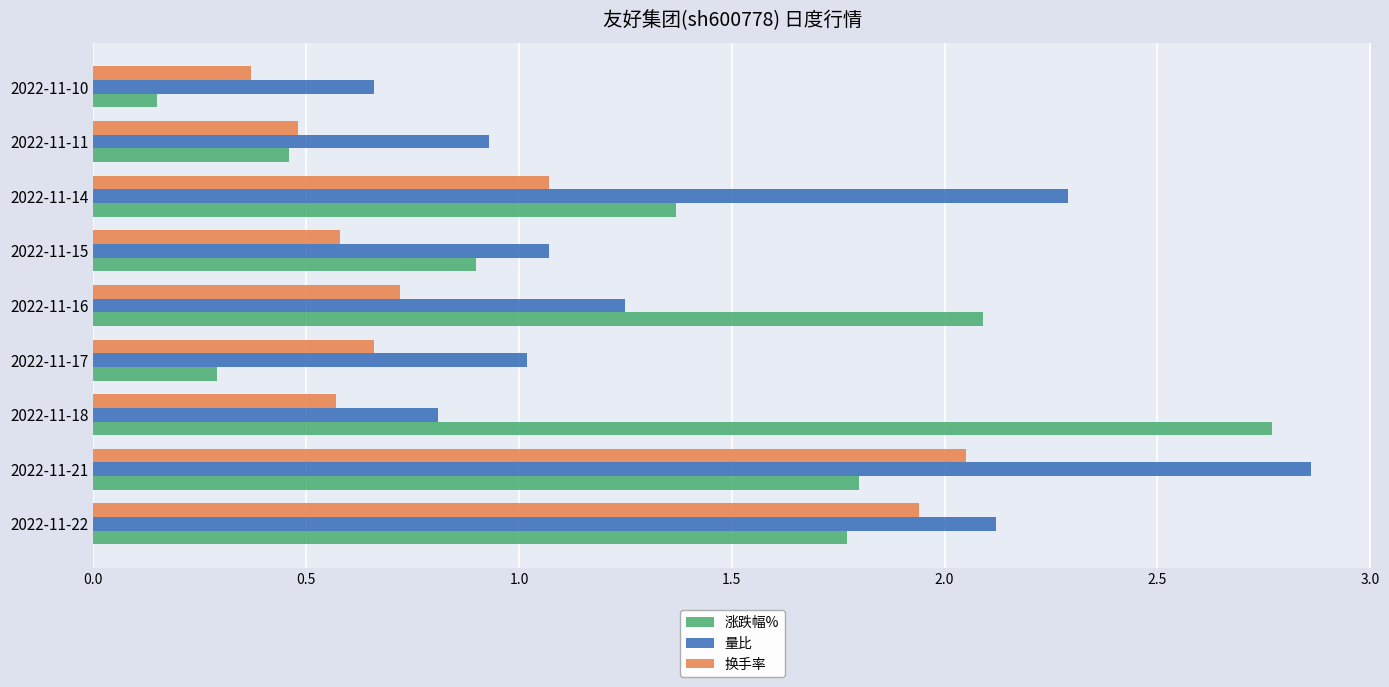

True or false: 量比 has a value of 0.8 at 2022-11-18.

True